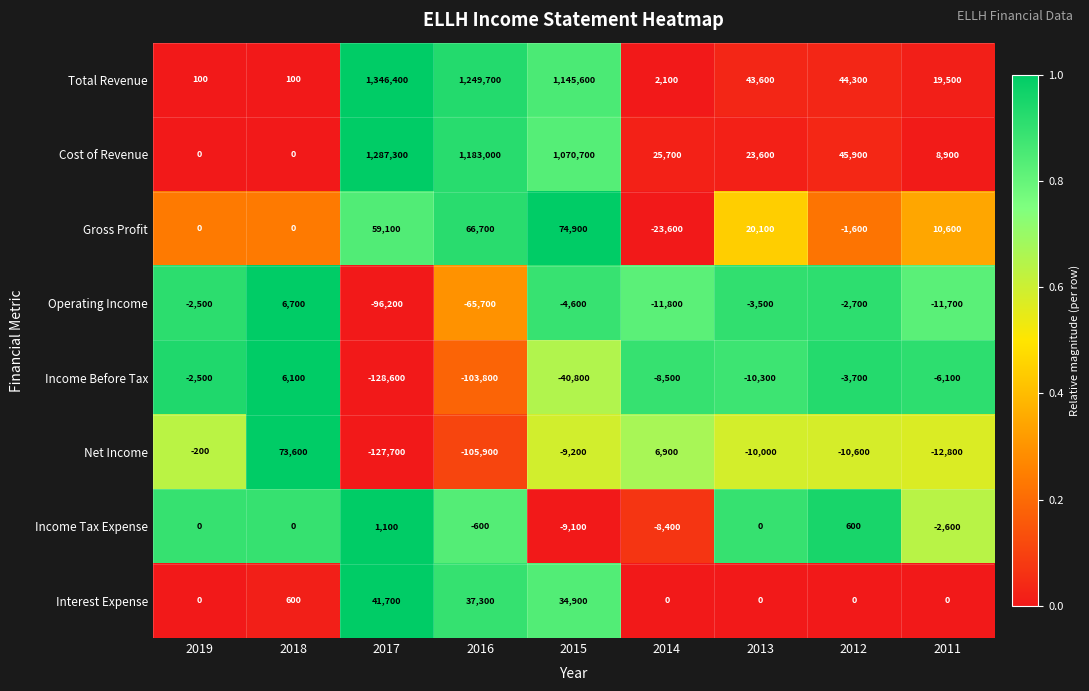

At 2017, list the series in order from largest to smallest.

Total Revenue, Cost of Revenue, Gross Profit, Interest Expense, Income Tax Expense, Operating Income, Net Income, Income Before Tax